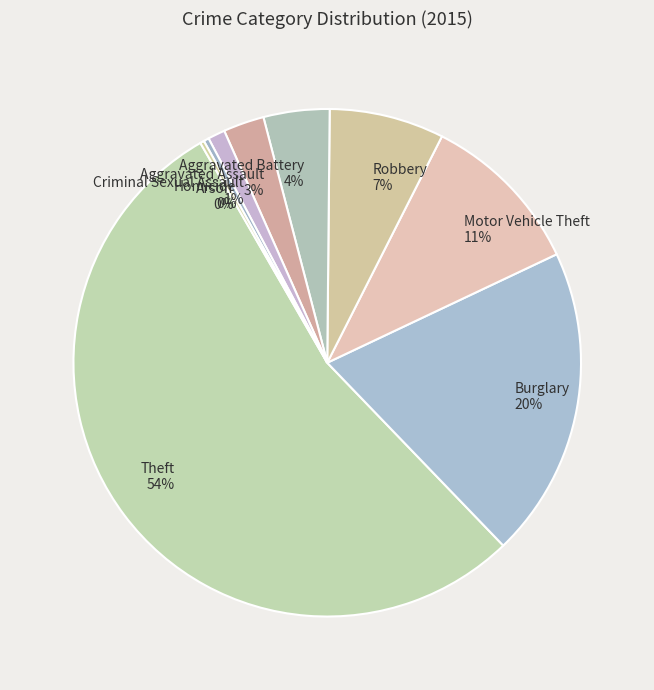

What percentage is the Motor Vehicle Theft slice, to the nearest percent?

11%